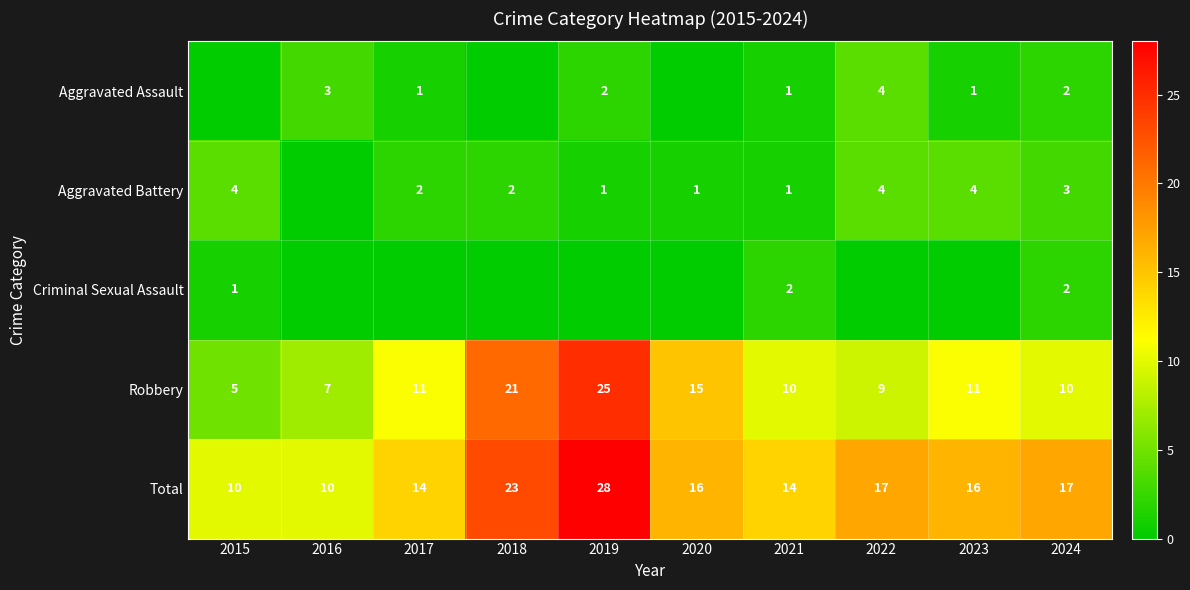

What is the difference between the second highest and minimum values in the Total series?

13